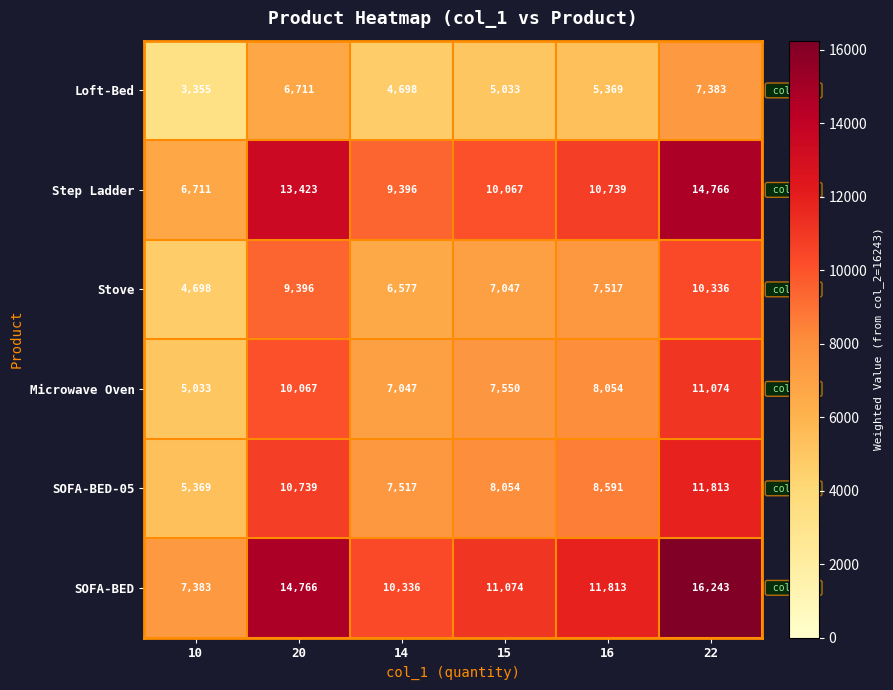

What is the difference between the Microwave Oven values at 15 and 22?

3524